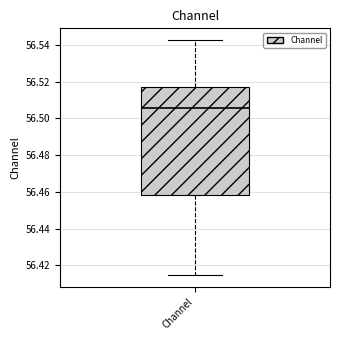

Read this box plot against the y-axis: the position of the median line, the range covered by the box, and the ends of both whiskers. The values are not printed on the chart, so give them approximately, as read against the axis.

median 56.506, box 56.458 to 56.518, whiskers 56.414 to 56.542